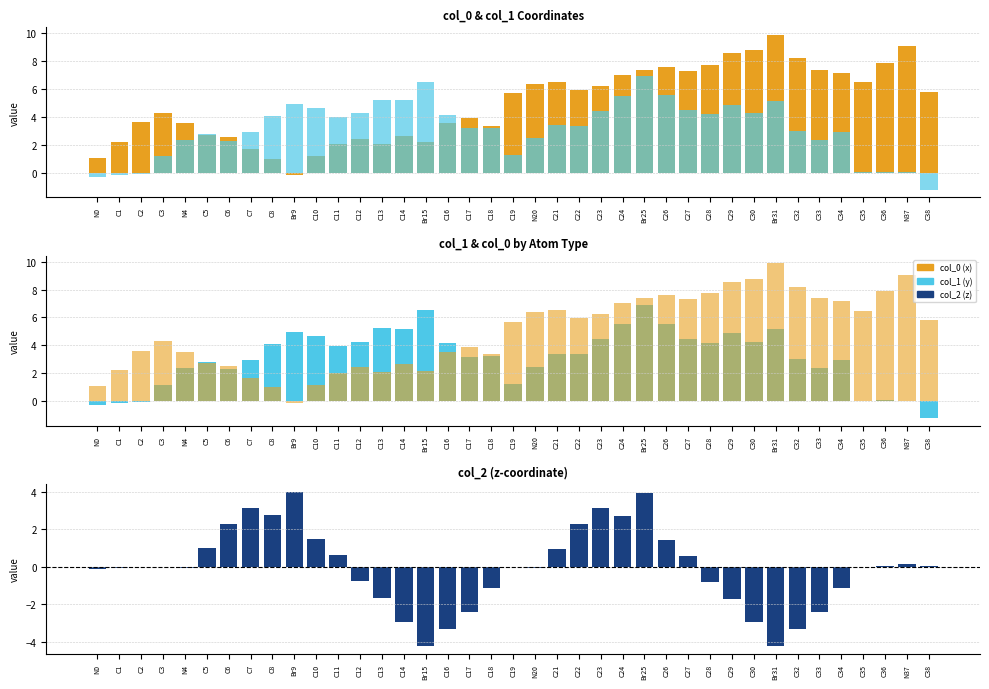

The value of col_1 at N20 is 2.5. True or false?

True